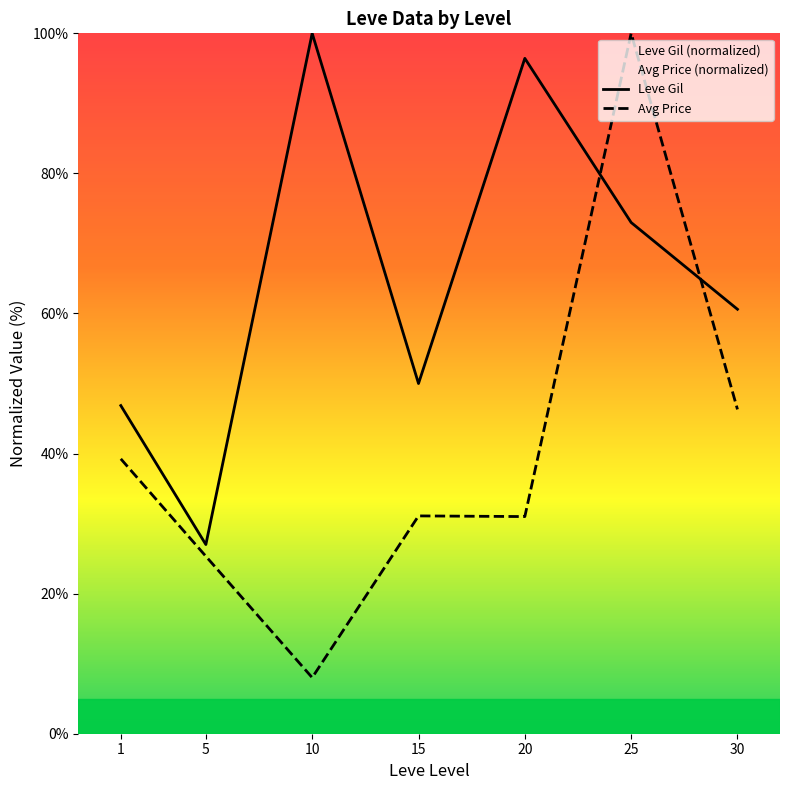

What value does the Leve Gil series have at 10?

100.0